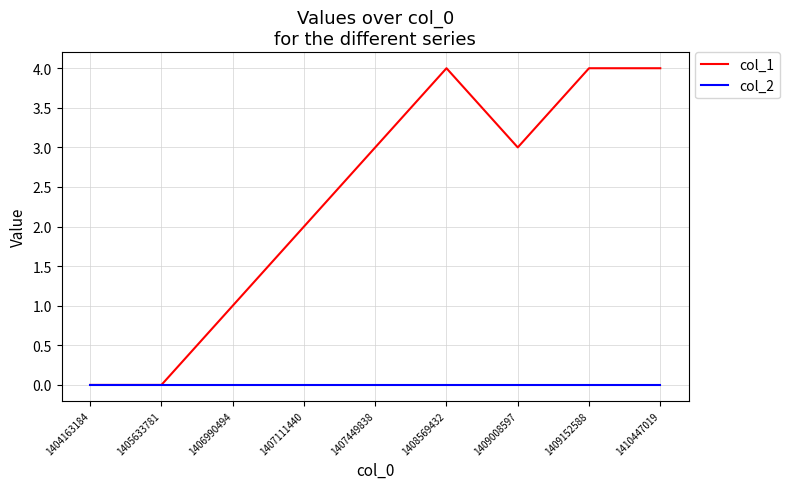

Does the chart have visible grid lines?

Yes